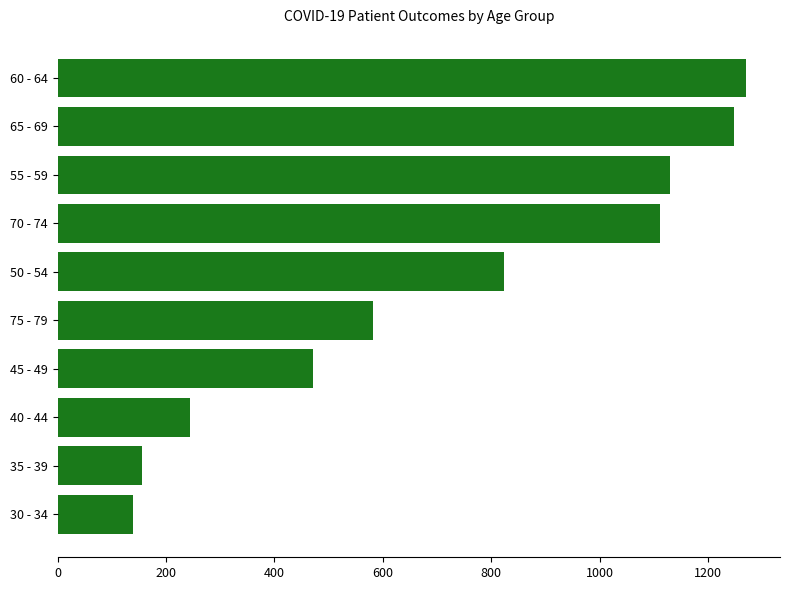

How many distinct data groups are displayed?

1